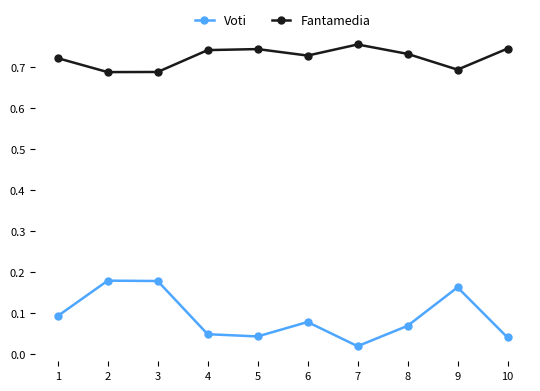

In Fantamedia, how many points are lower than both neighbors (excluding endpoints)?

3